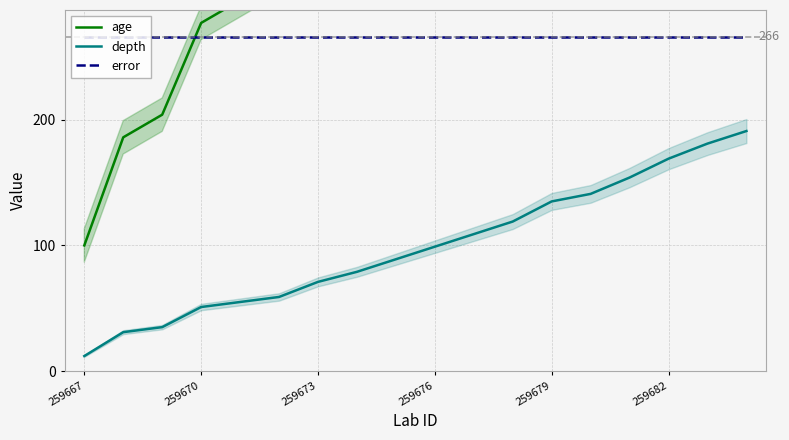

Is it true that error equals 266 at 259679?

True